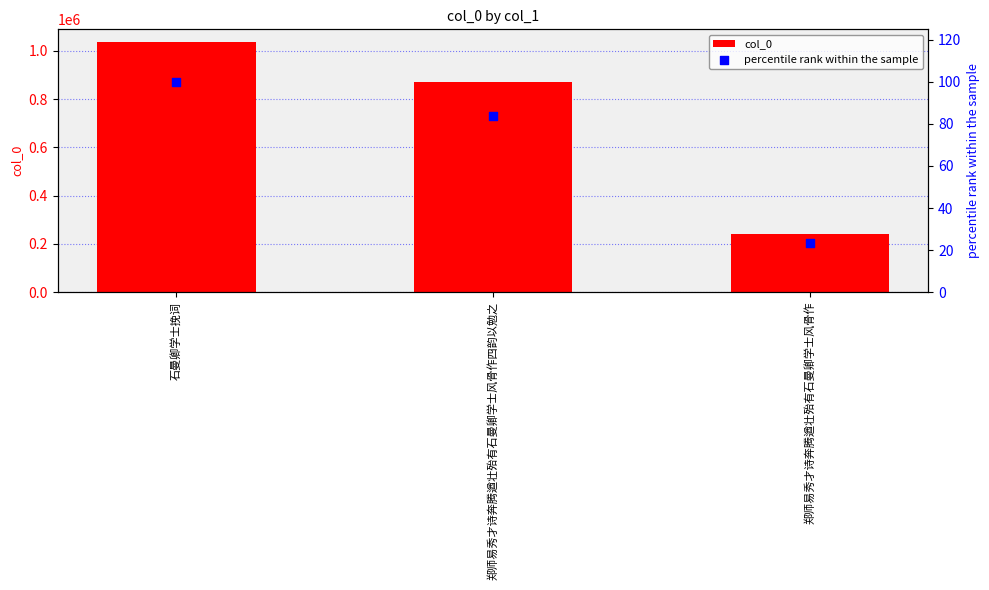

At how many categories does at least one series exceed 665606?

2